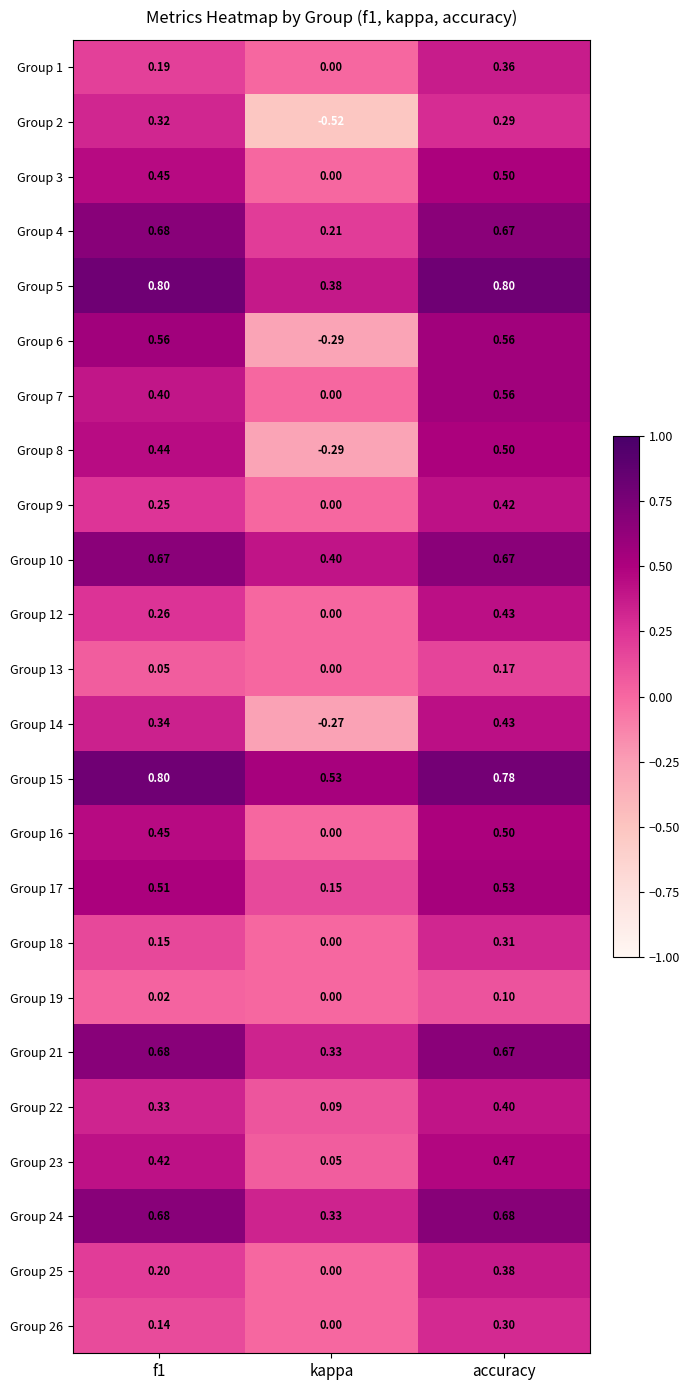

At which label does Group 25 reach its peak?

accuracy